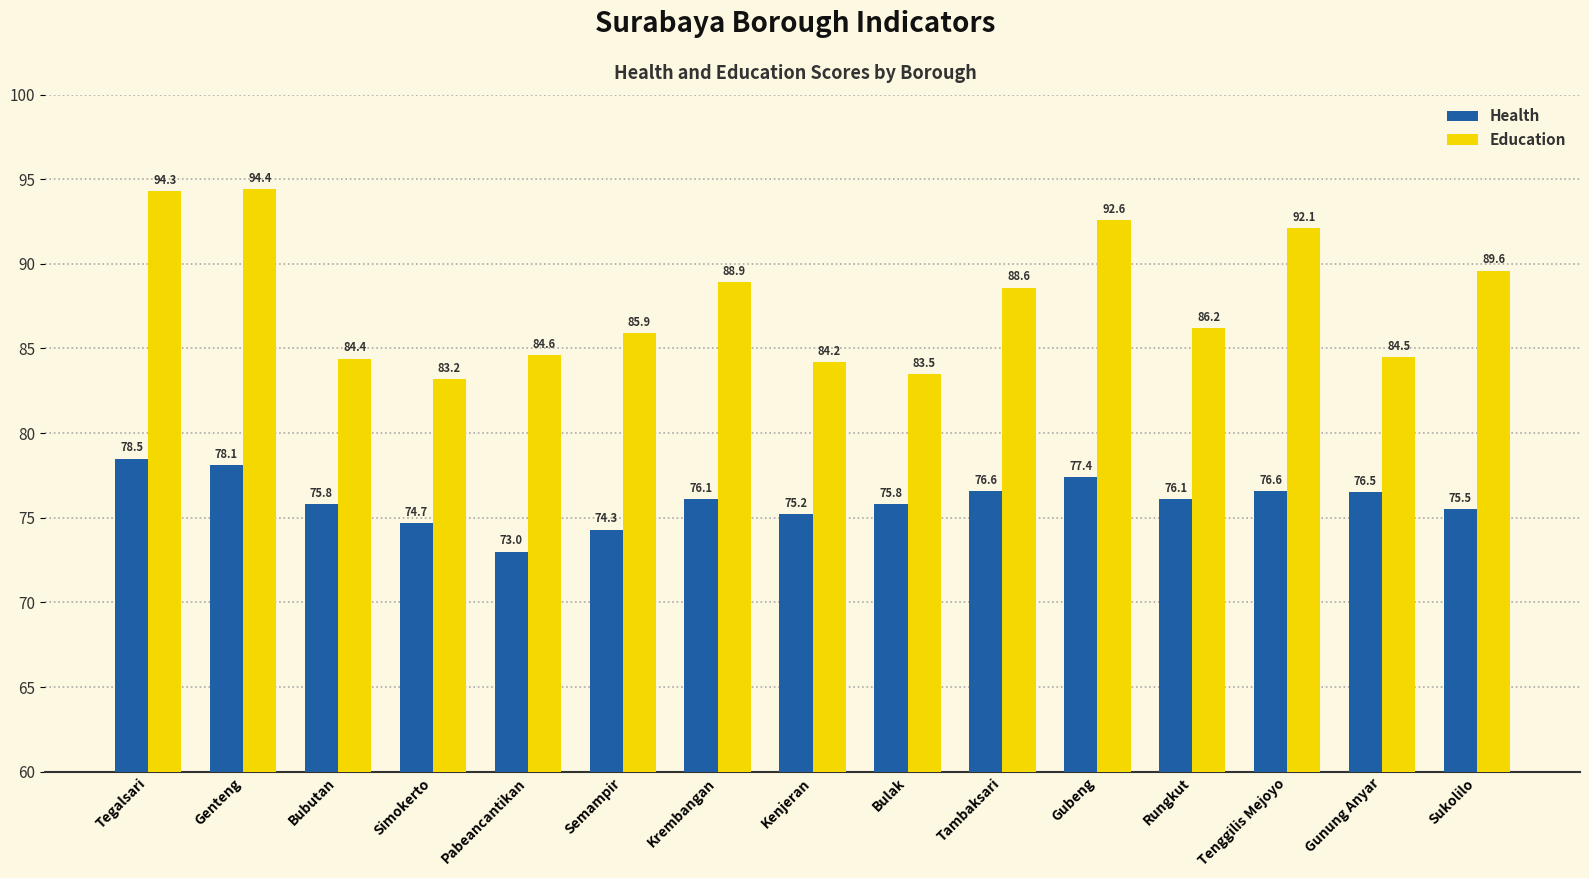

What is the sum of the Health values at Tegalsari and Tenggilis Mejoyo?

155.1